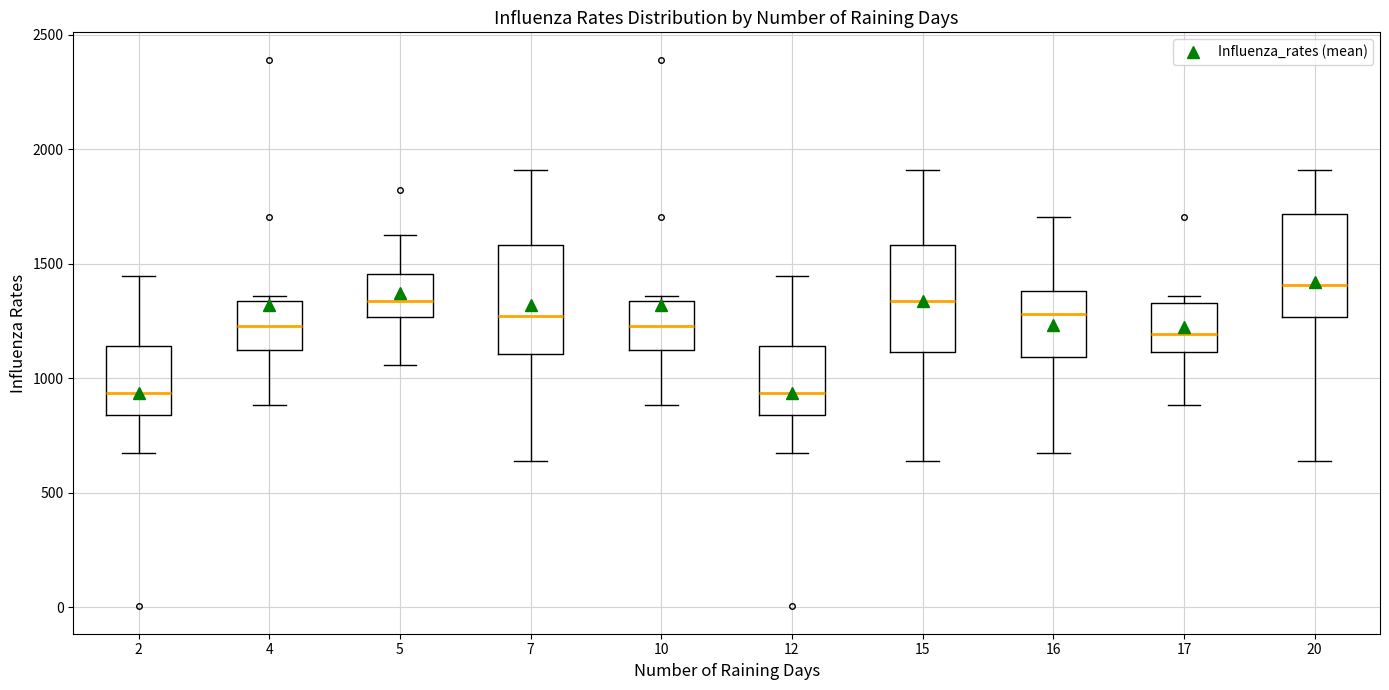

Where is the lower edge of the box at x = 15 on the y-axis? The values are not printed on the chart, so give them approximately, as read against the axis.

1100